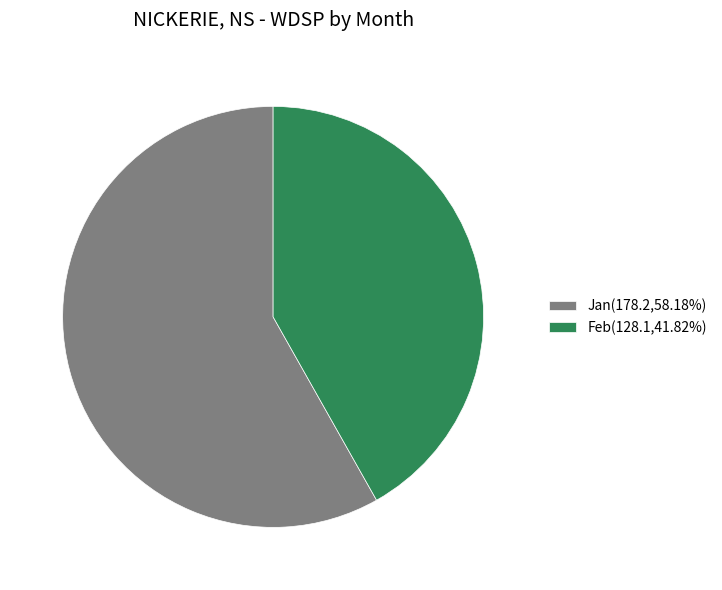

Approximately how many times larger is the value at Jan(178.2,58.18%) compared to Feb(128.1,41.82%)?

1.4